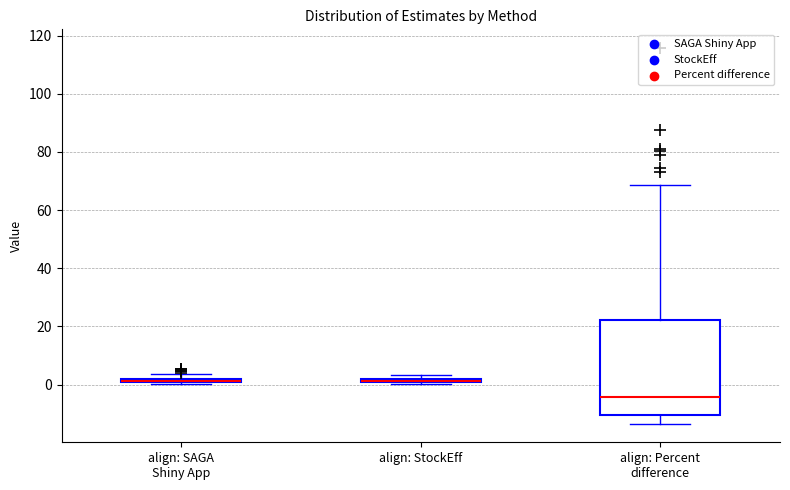

Where is the upper edge of the box for align: Percent difference on the y-axis? The values are not printed on the chart, so give them approximately, as read against the axis.

22